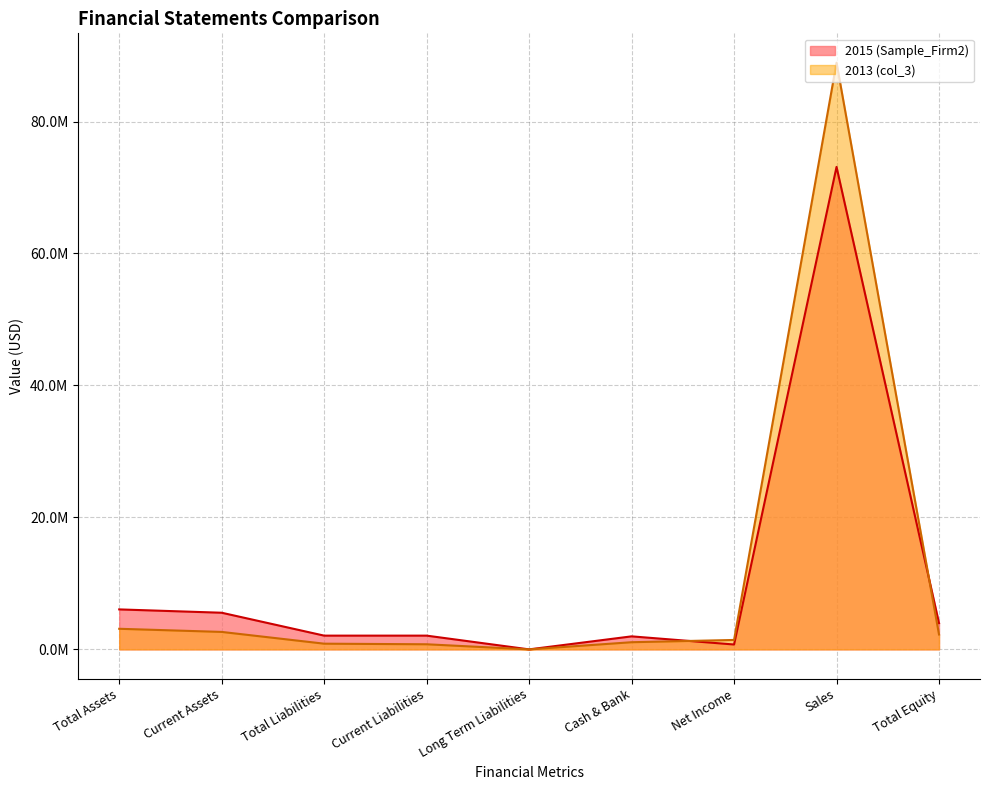

How many lines are shown in the chart?

2